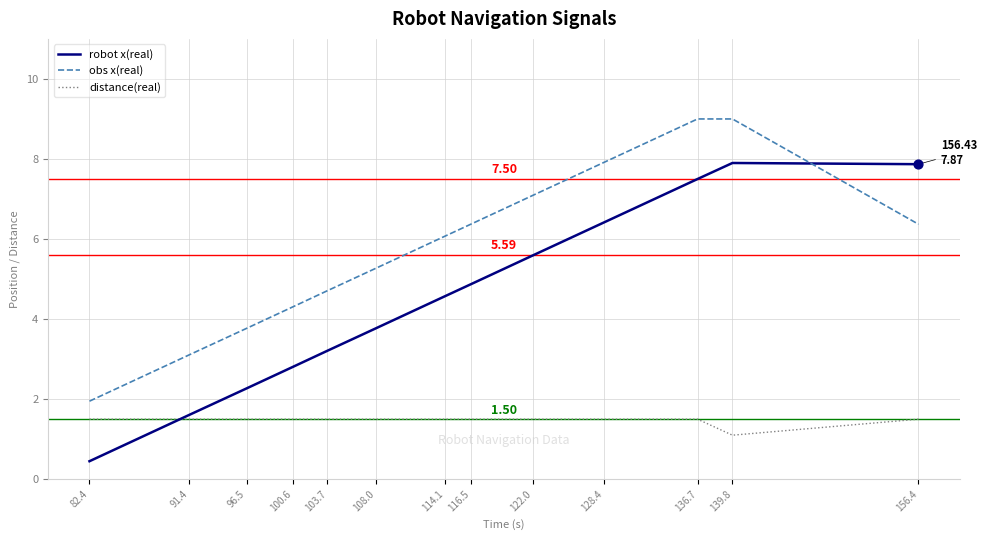

Which series has the largest range (max minus min)?

robot x(real)